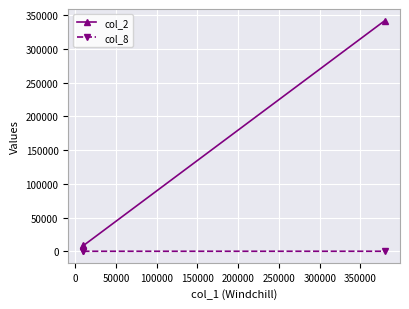

The col_8 series shows 1 at 0. True or false?

True